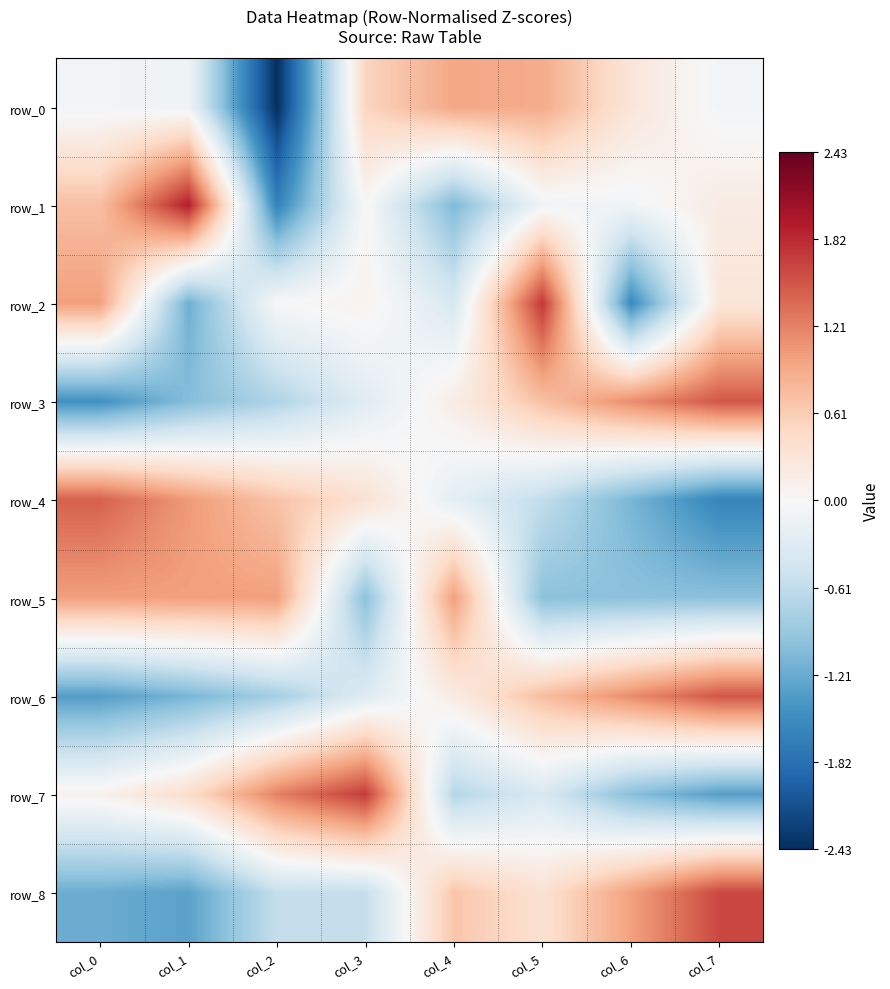

How many values in the row_8 series are below 0?

4